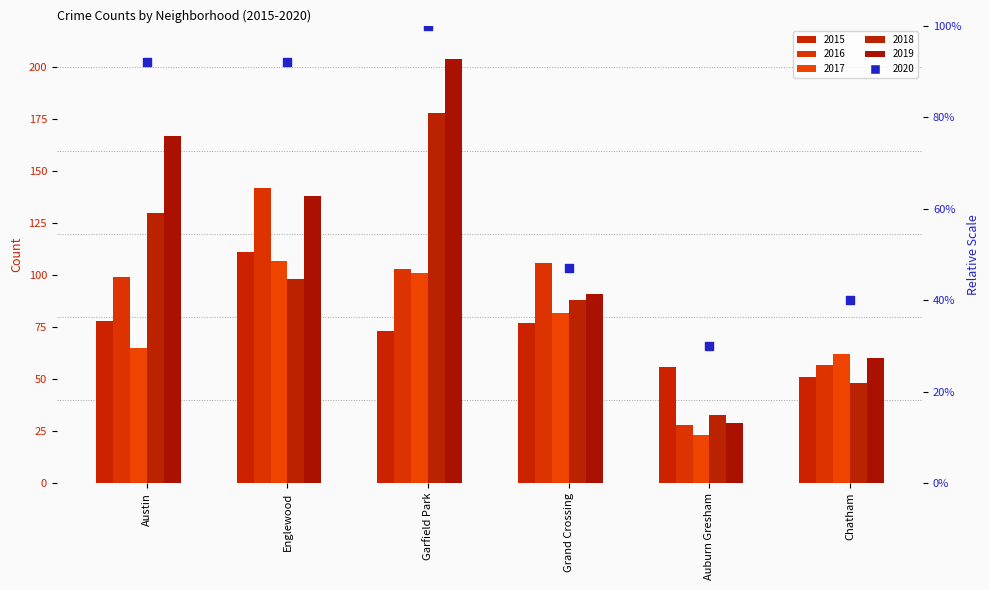

Which series has the largest Y range (max minus min)?

2019